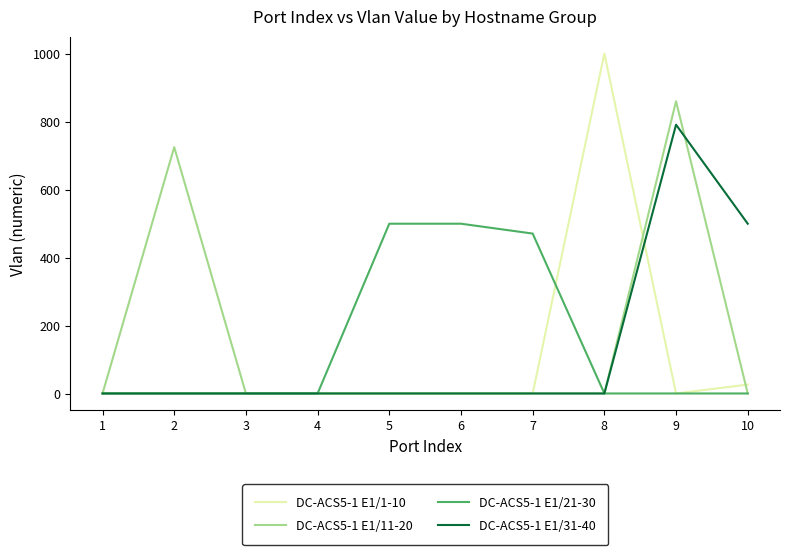

Which series ends up on top after the final intersection of DC-ACS5-1 E1/31-40 and DC-ACS5-1 E1/11-20?

DC-ACS5-1 E1/31-40